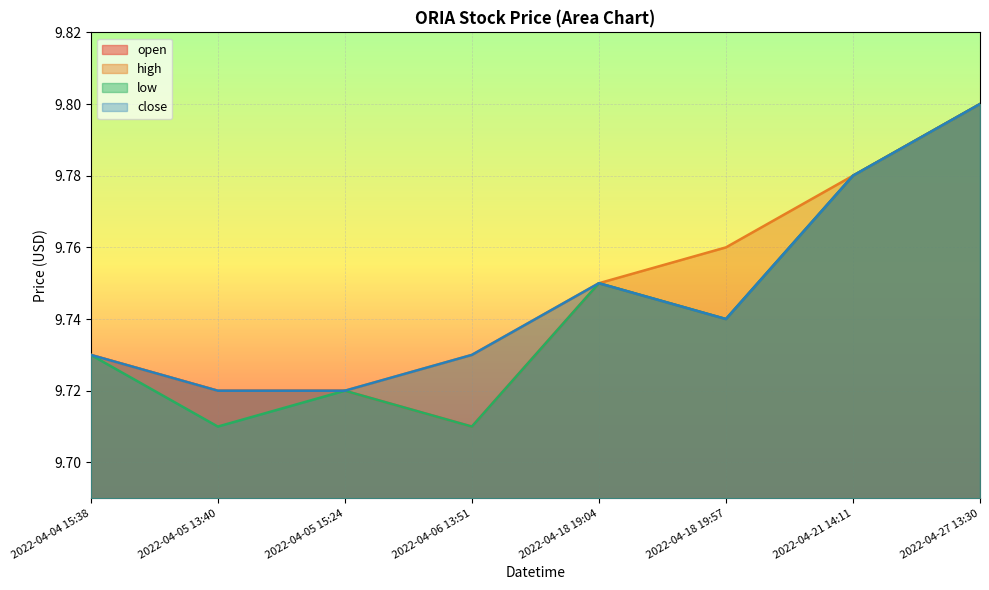

Reading left to right, what are all the values shown in this chart?

open: 9.7	9.7	9.7	9.7	9.8	9.7	9.8	9.8
high: 9.7	9.7	9.7	9.7	9.8	9.8	9.8	9.8
low: 9.7	9.7	9.7	9.7	9.8	9.7	9.8	9.8
close: 9.7	9.7	9.7	9.7	9.8	9.7	9.8	9.8